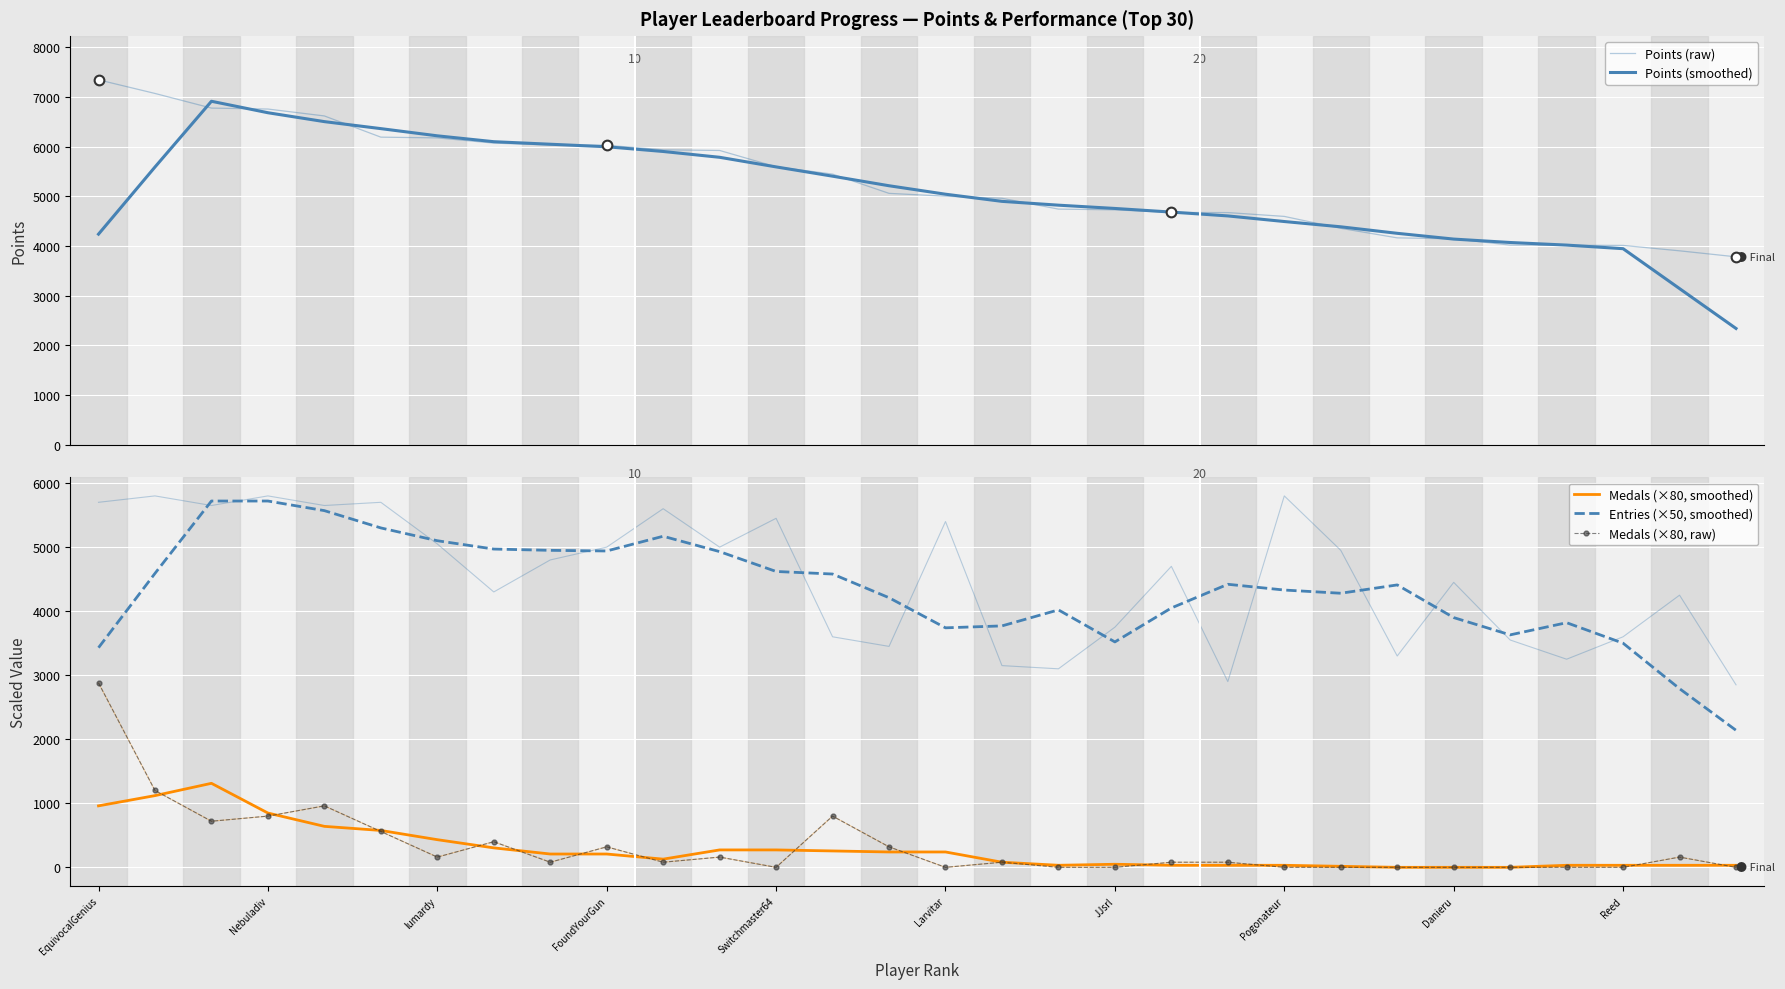

True or false: Points (raw) and Medals (×80, smoothed) intersect in this chart.

False